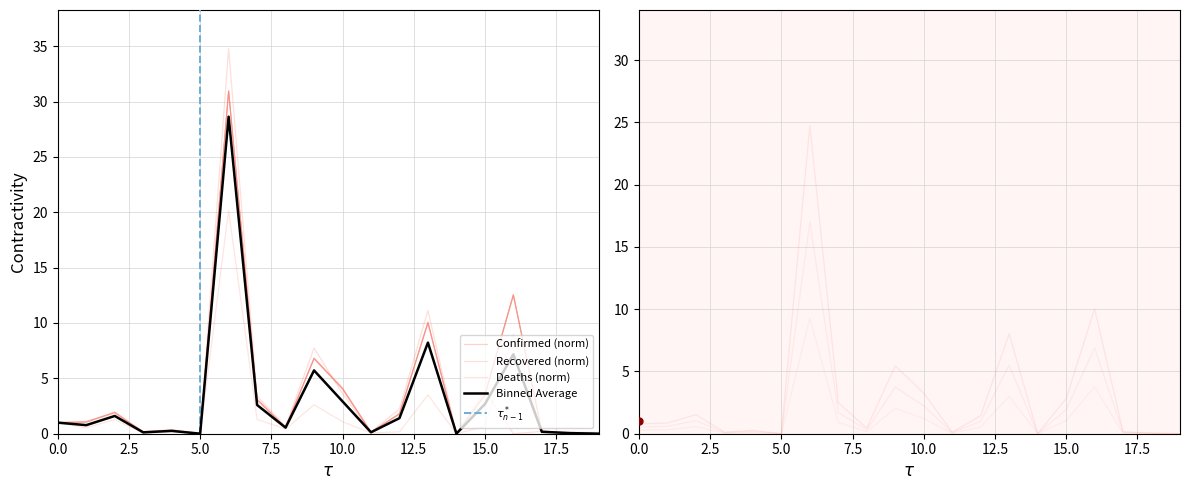

Which series ends up on top after the final intersection of Deaths and Recovered?

Recovered